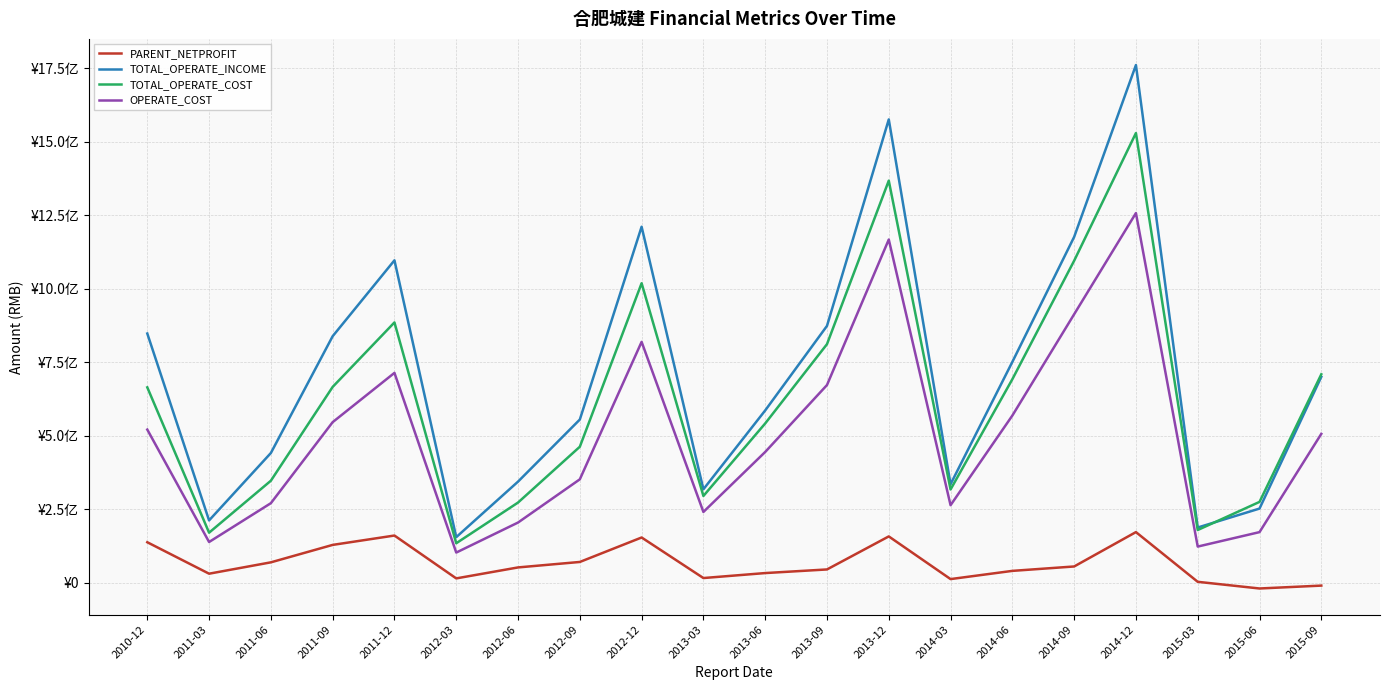

Where does the OPERATE_COST series first go above 506527173?

2010-12